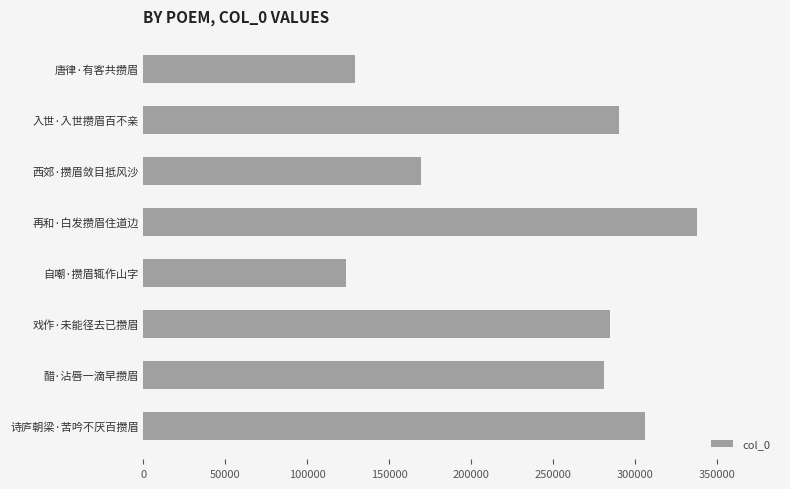

What is the label of the 2nd bar from the top?

入世·入世攒眉百不亲